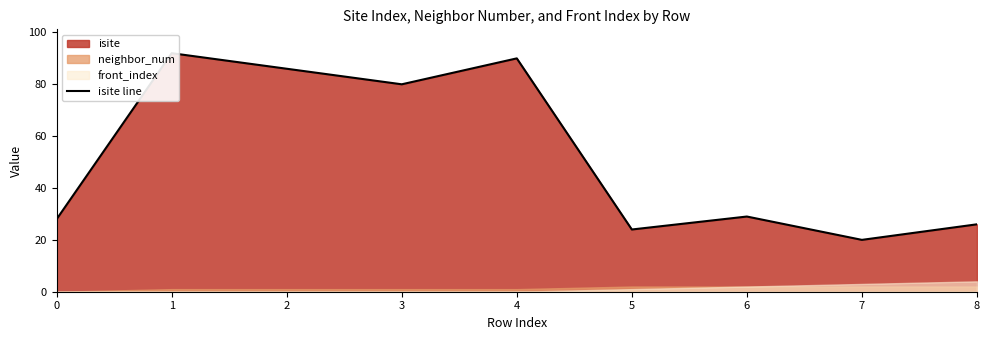

What is the sum of the values at 4 and 5?

114